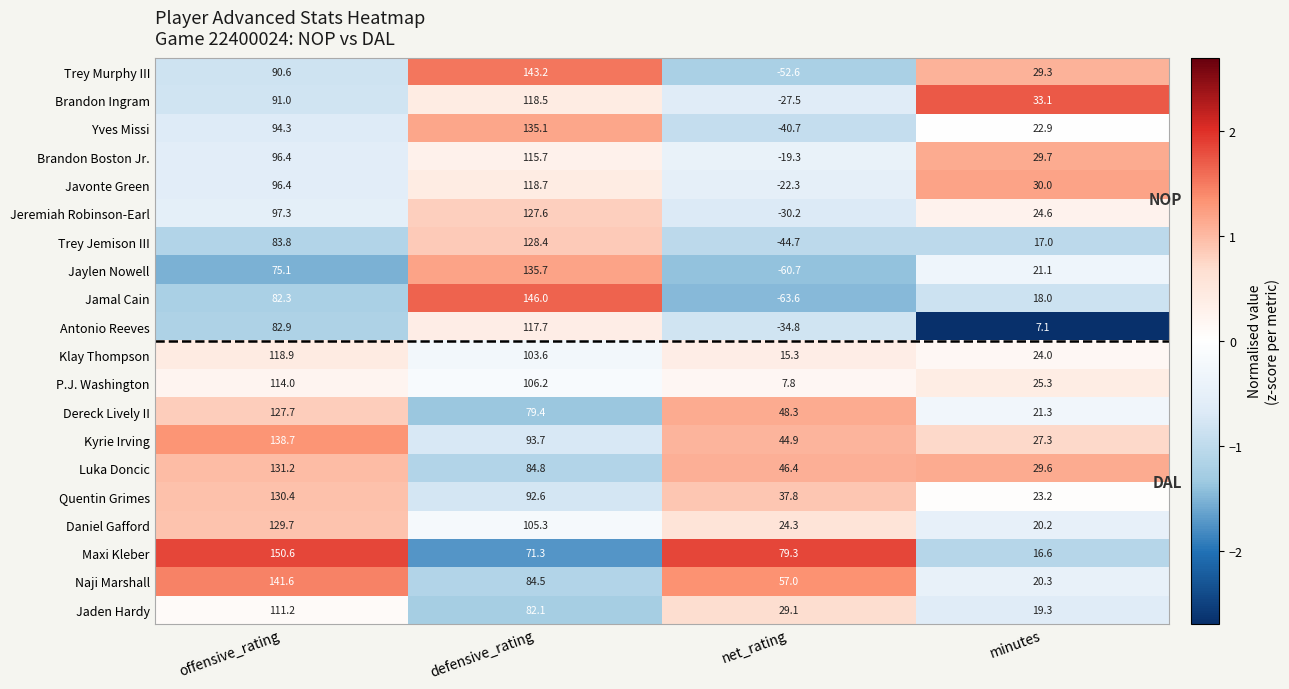

What is the sum of the Trey Jemison III values at minutes and net_rating?

-27.7